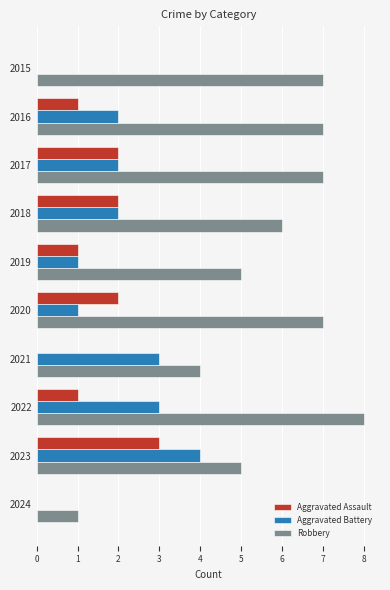

What is the sum of all Aggravated Battery values?

18